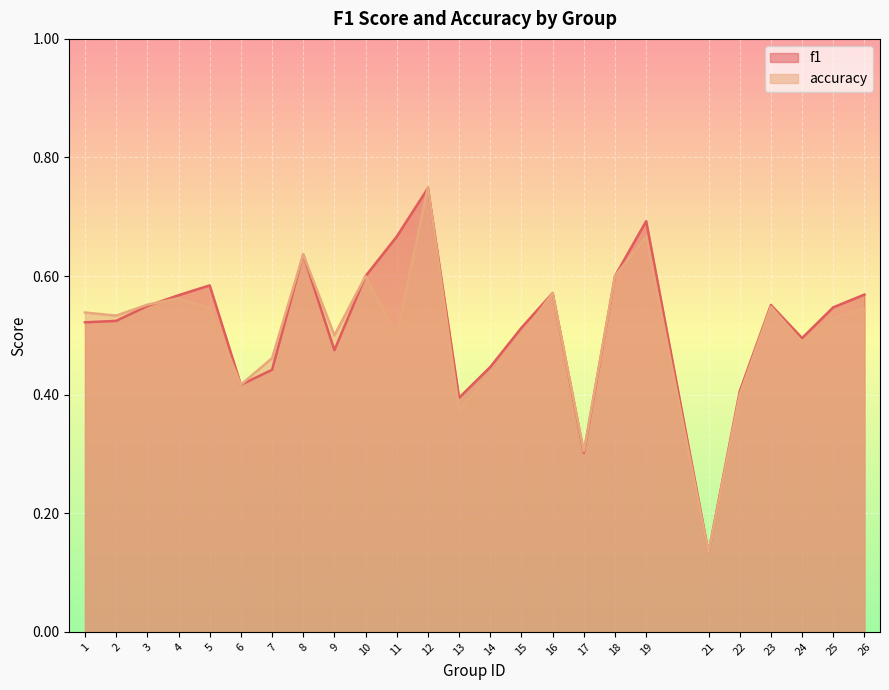

After their last crossing, which series has the higher values: accuracy or f1?

f1